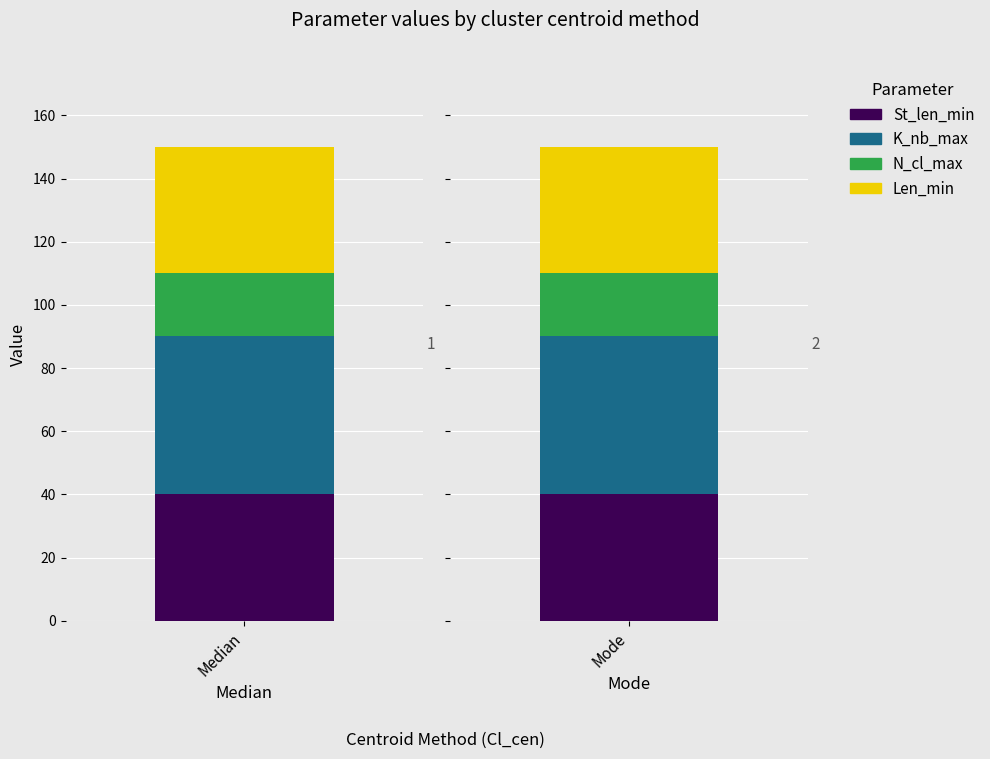

What is the maximum value shown in the chart?

50